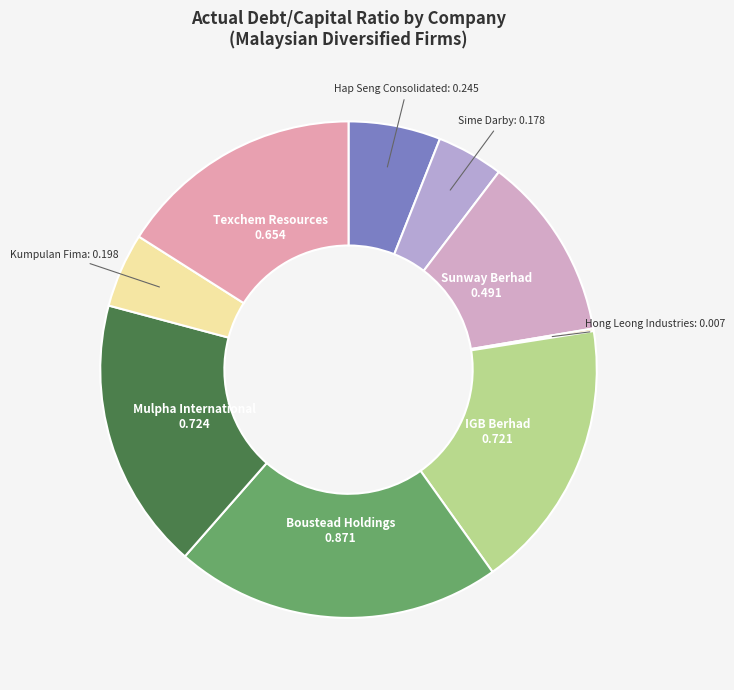

True or false: Sunway Berhad accounts for 25% of the total.

False